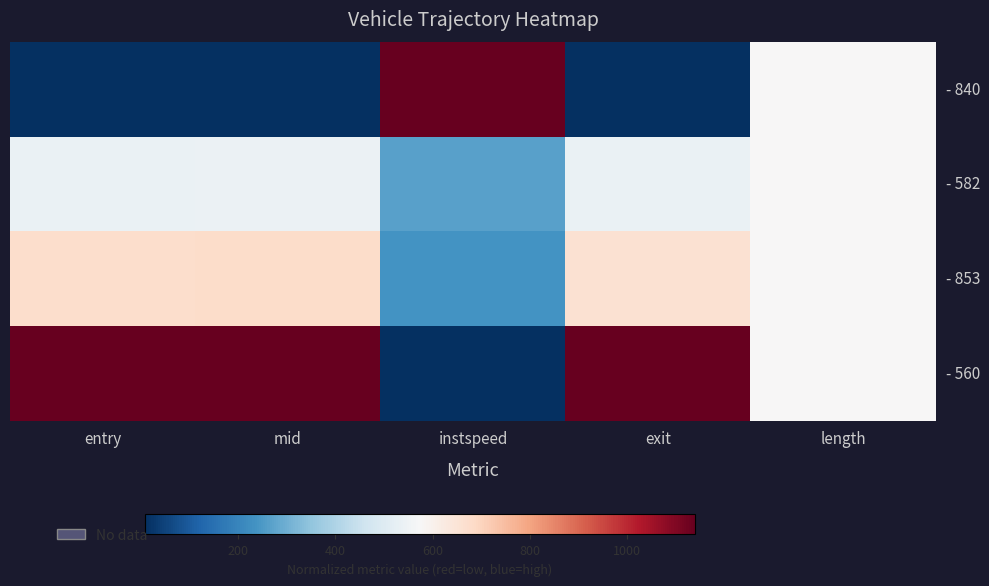

Rank the series at mid from highest to lowest value.

- 560, - 853, - 582, - 840